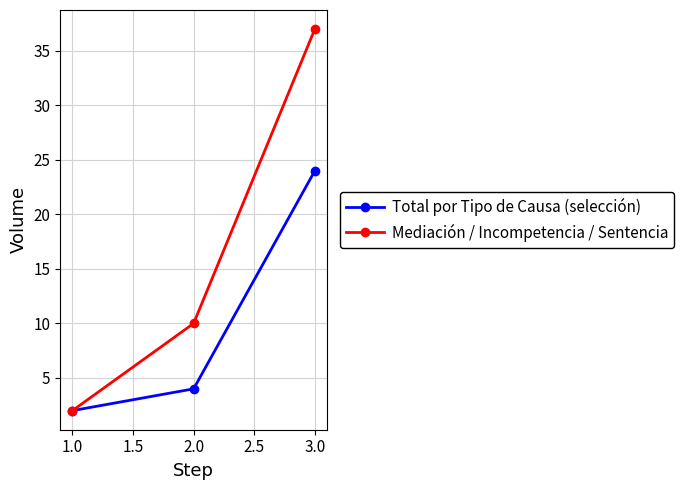

How many categories are shown in the chart?

3